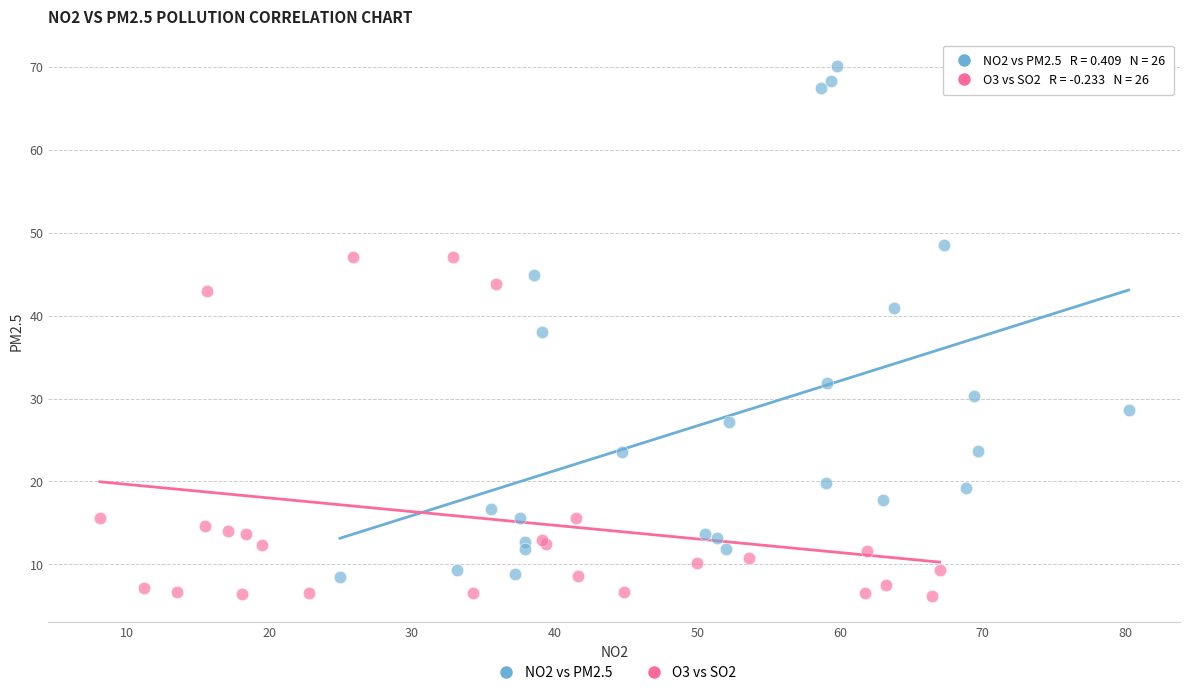

Which series contains the highest Y value?

NO2 vs PM2.5